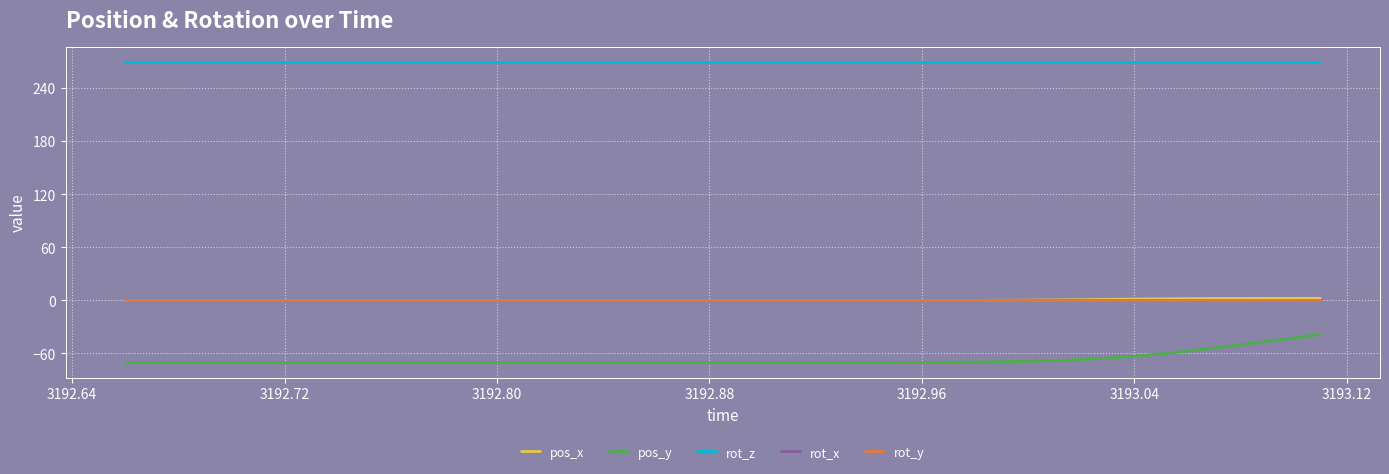

Does the chart have visible grid lines?

Yes